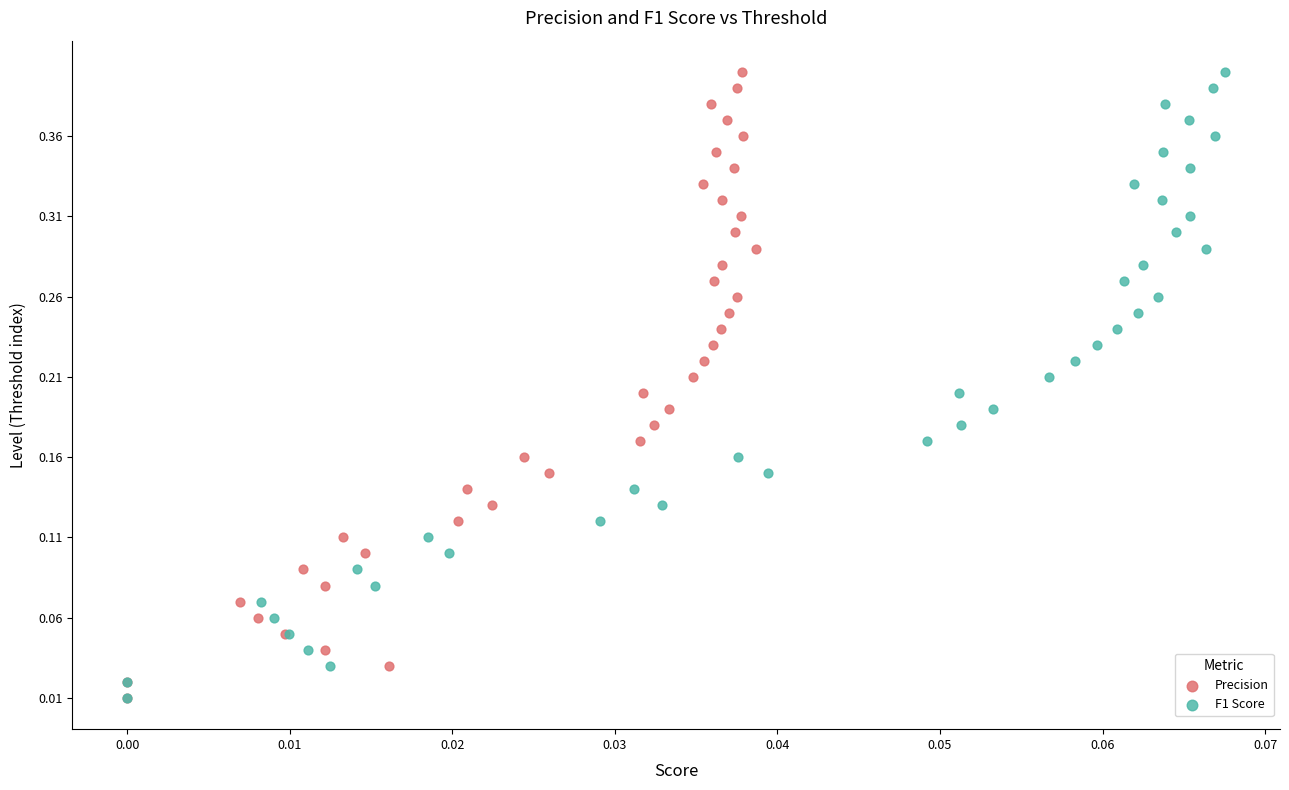

What are all the series names shown in the legend?

Precision, F1 Score